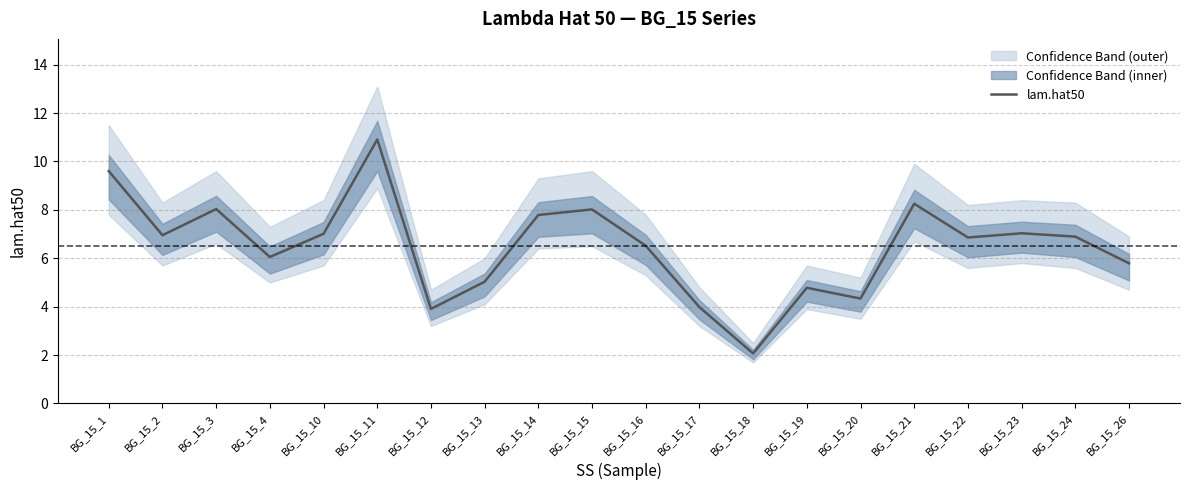

What is the change in value from BG_15_11 to BG_15_15?

-2.9